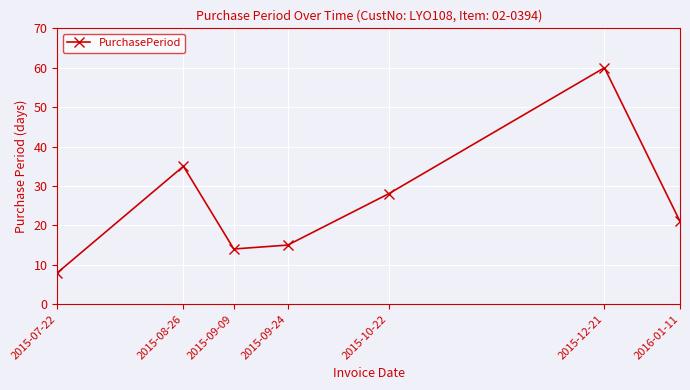

Reading left to right, transcribe all the data shown in this chart.

2015-07-22=8	2015-08-26=35	2015-09-09=14	2015-09-24=15	2015-10-22=28	2015-12-21=60	2016-01-11=21